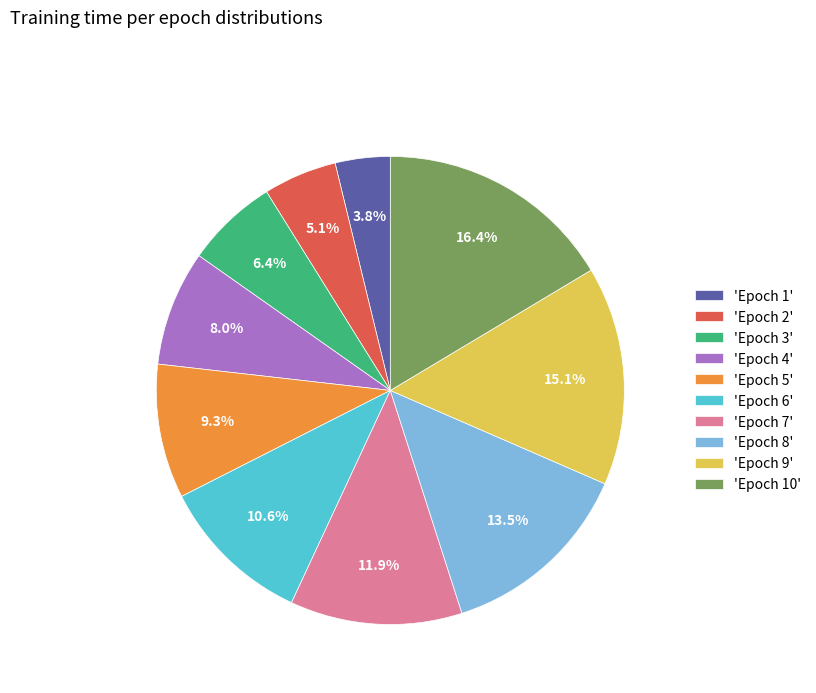

What is the largest slice in the pie chart?

'Epoch 10'